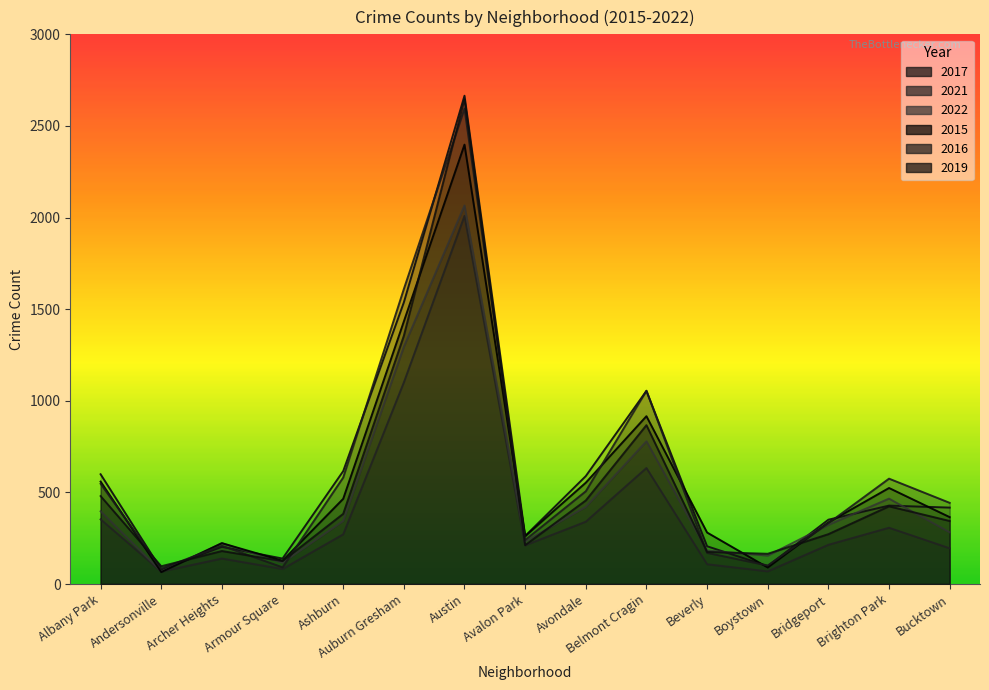

List the labels in order of 2015 value, smallest first.

Andersonville, Boystown, Armour Square, Archer Heights, Avalon Park, Beverly, Bridgeport, Bucktown, Ashburn, Brighton Park, Avondale, Albany Park, Belmont Cragin, Auburn Gresham, Austin